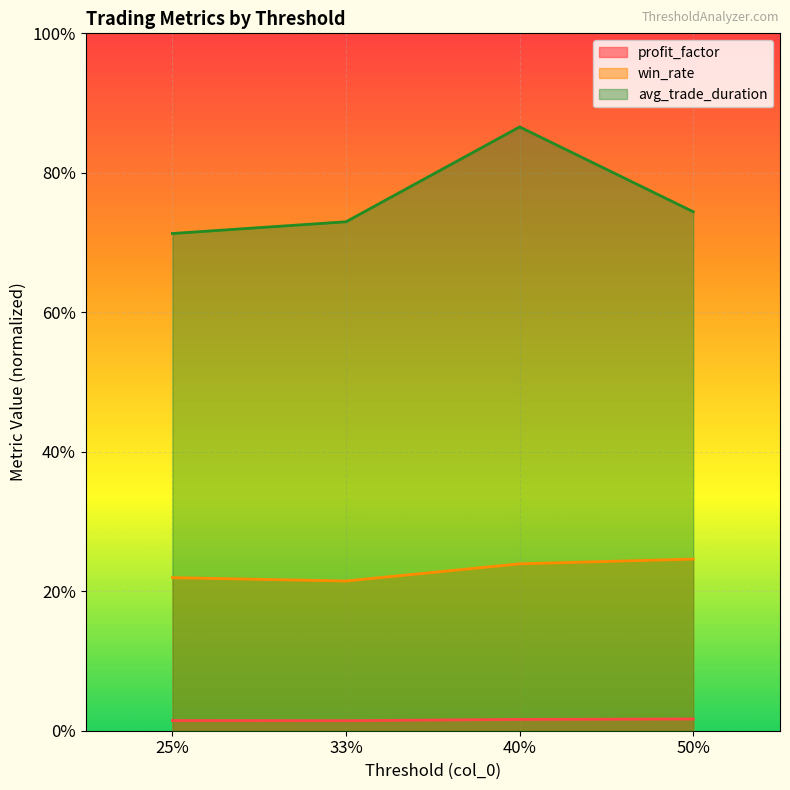

Reading right to left, transcribe all the data shown in this chart.

profit_factor: 50%=0.8	40%=0.8	33%=0.7	25%=0.7
win_rate: 50%=12.3	40%=12.0	33%=10.7	25%=11.0
avg_trade_duration: 50%=37.2	40%=43.3	33%=36.5	25%=35.6